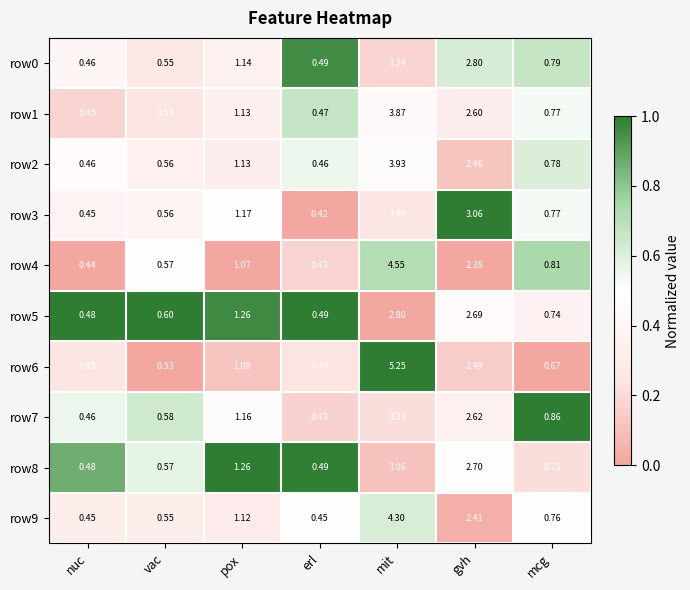

Where is row0 nearest to the value 1?

pox